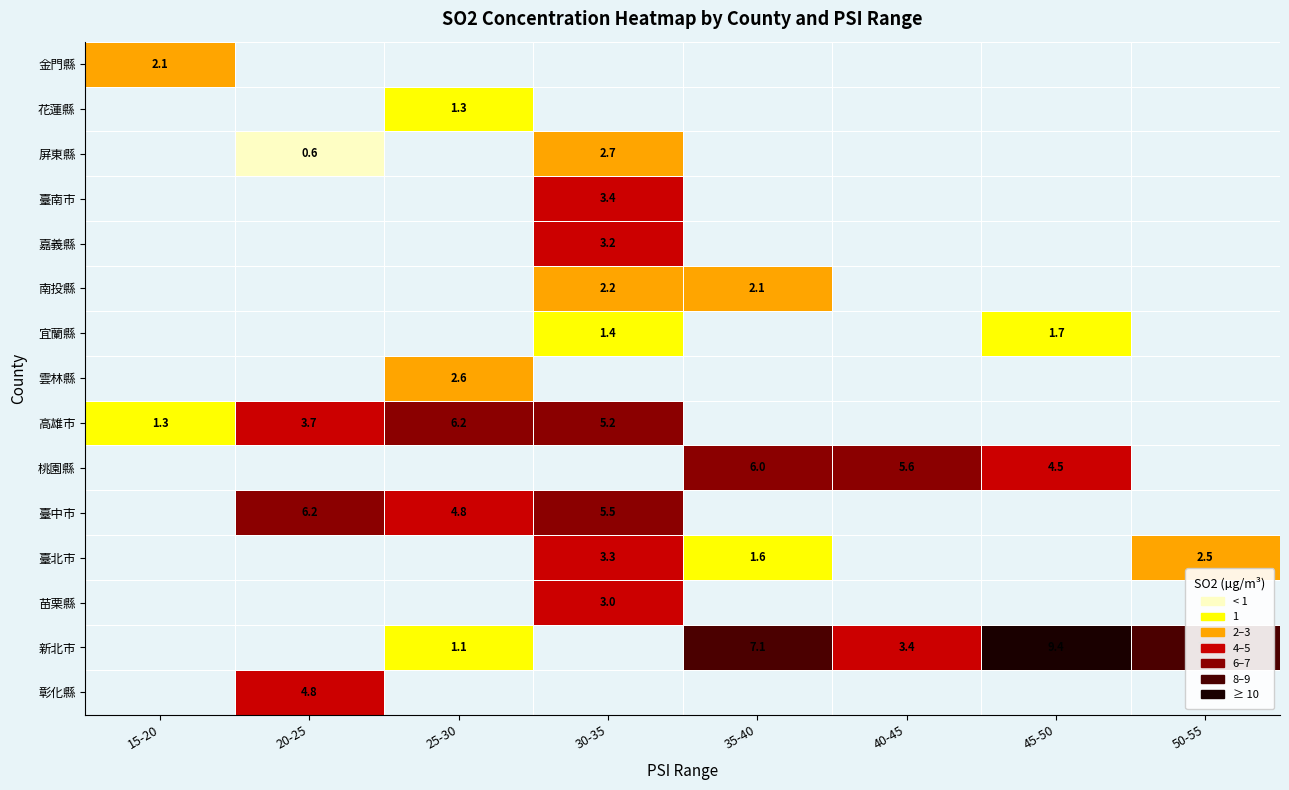

True or false: 新北市 has a value of 1.1 at 25-30.

True